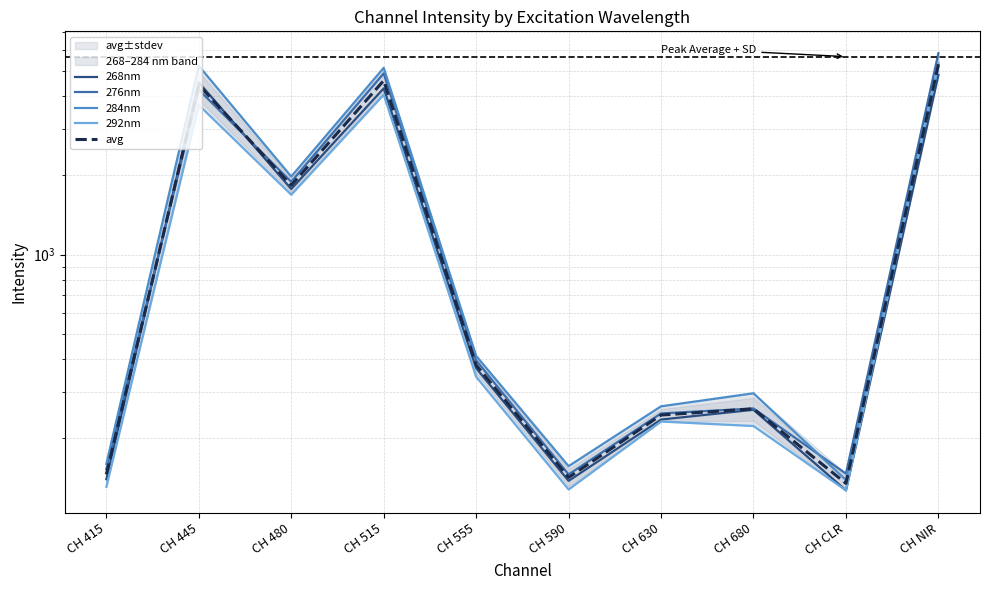

Is it true that avg equals 245.5 at CH 630?

True